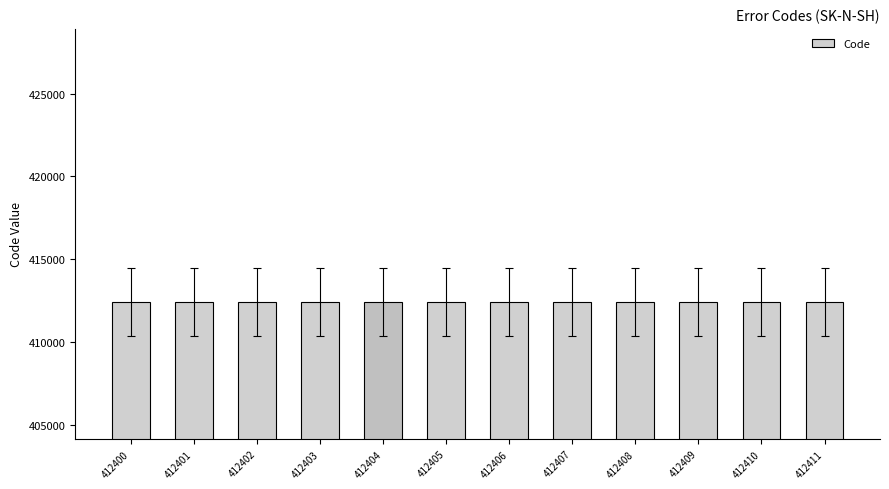

Approximately how many times larger is the value at 412404 compared to 412402?

1.0